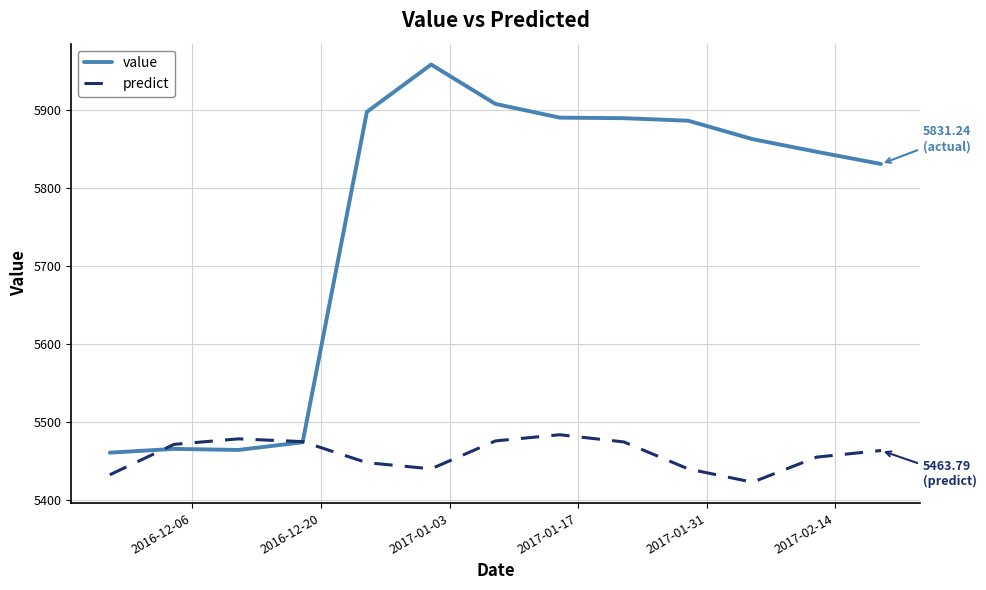

Which series has the widest spread of values?

value